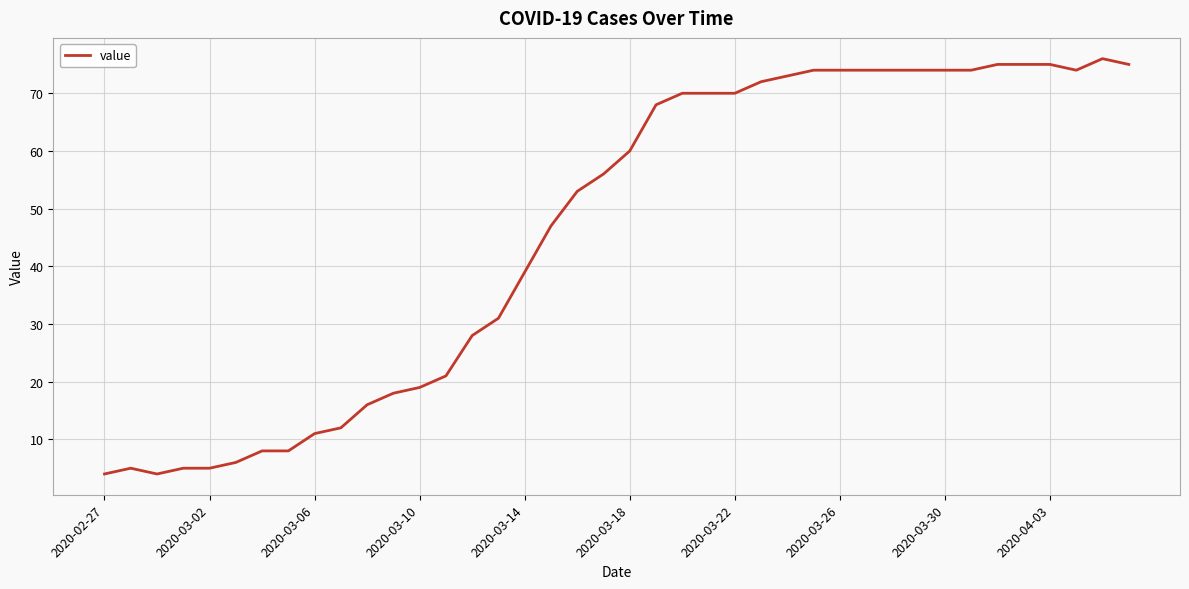

What is the difference between the second highest and second lowest values?

71